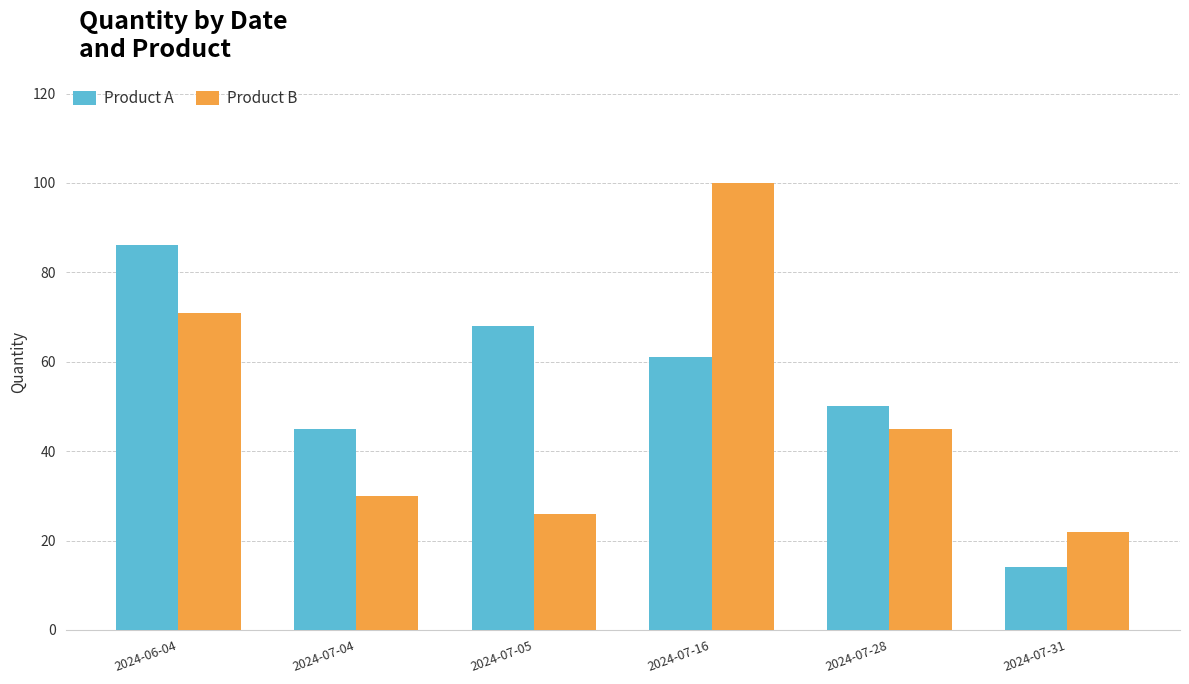

What is the sum of the Product A values at 2024-07-31 and 2024-07-16?

75